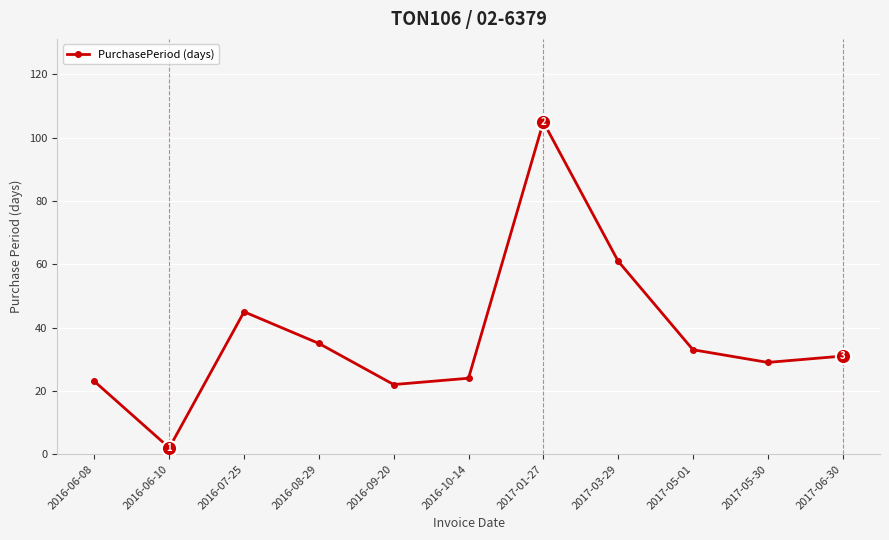

At which category does the data reach its first local peak?

2016-07-25